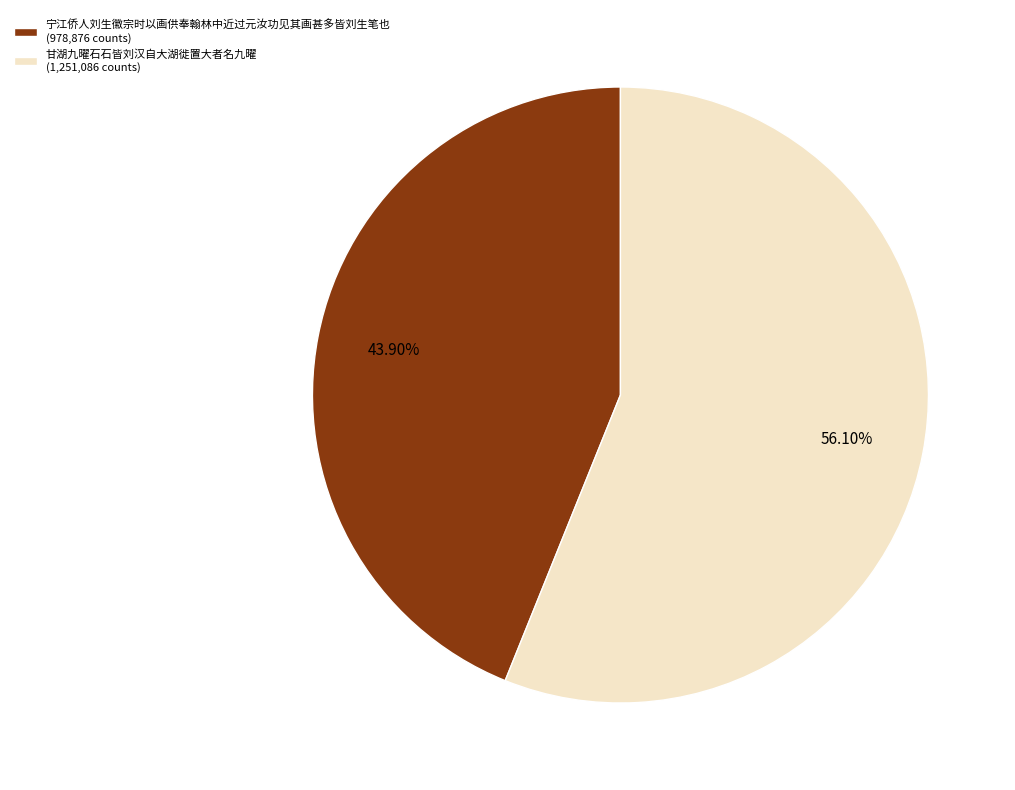

To the nearest percent, what is the difference between the largest and smallest slice percentages?

12%